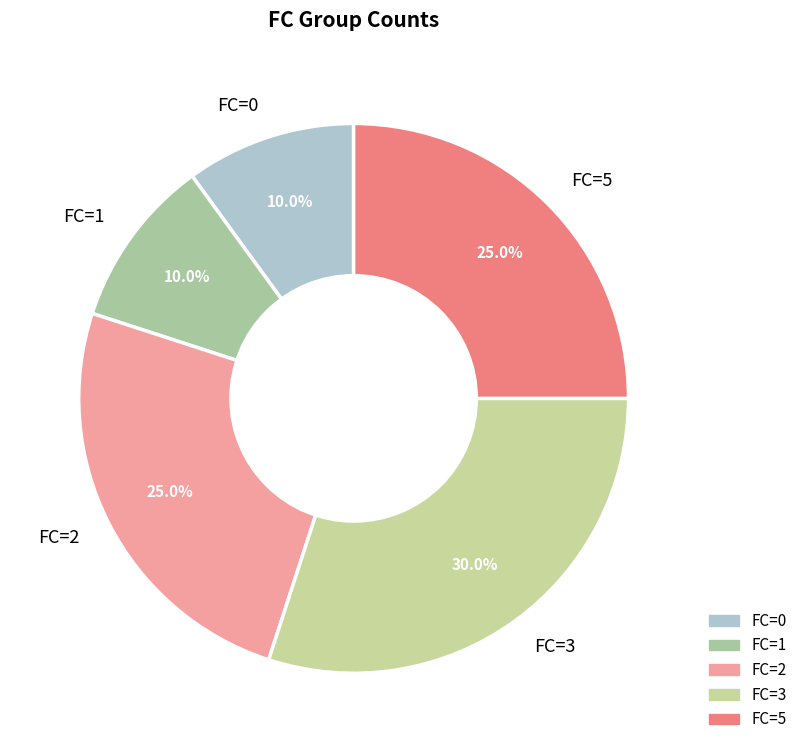

What is the ratio of the value at FC=3 to the value at FC=5?

1.2